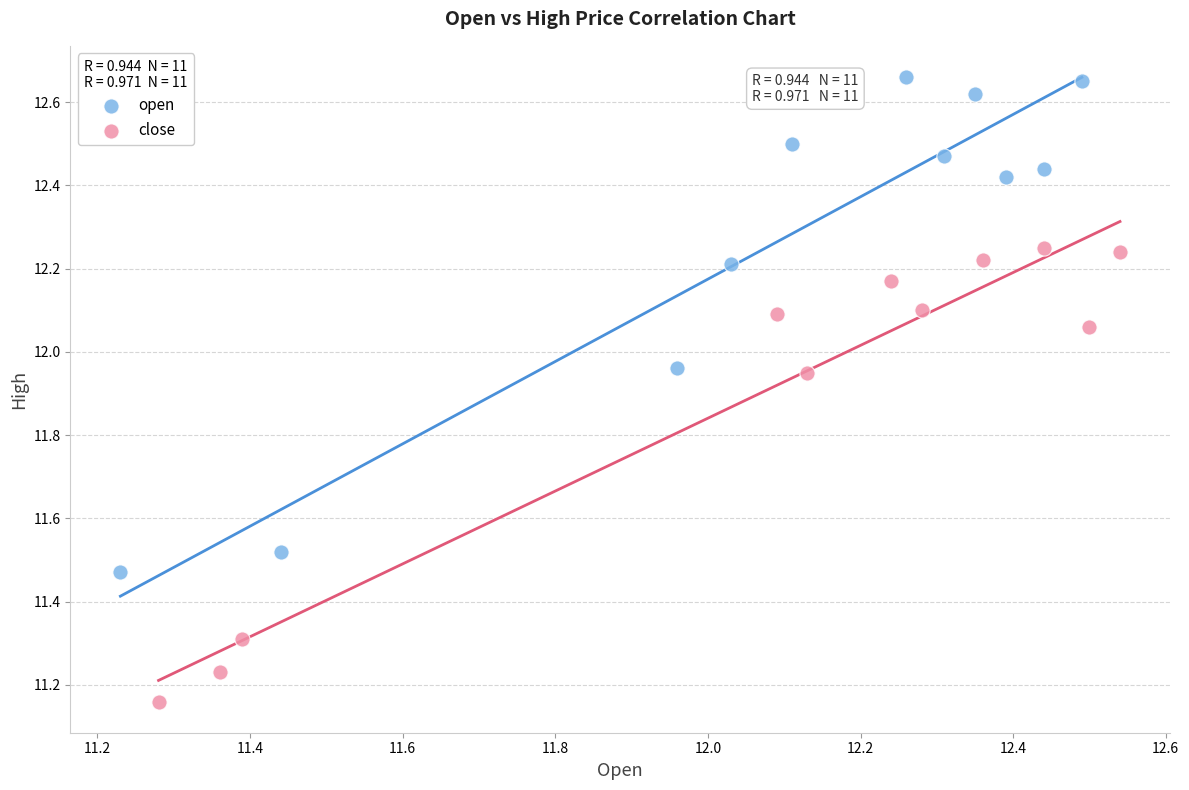

Which series has the widest spread of Y values?

open